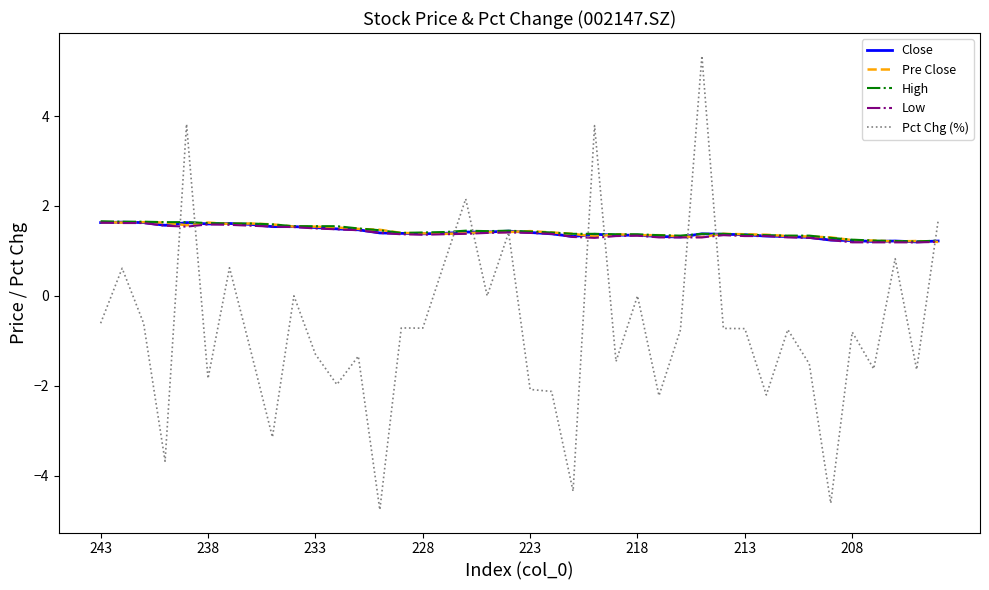

What is the sum of all Close values?

56.5